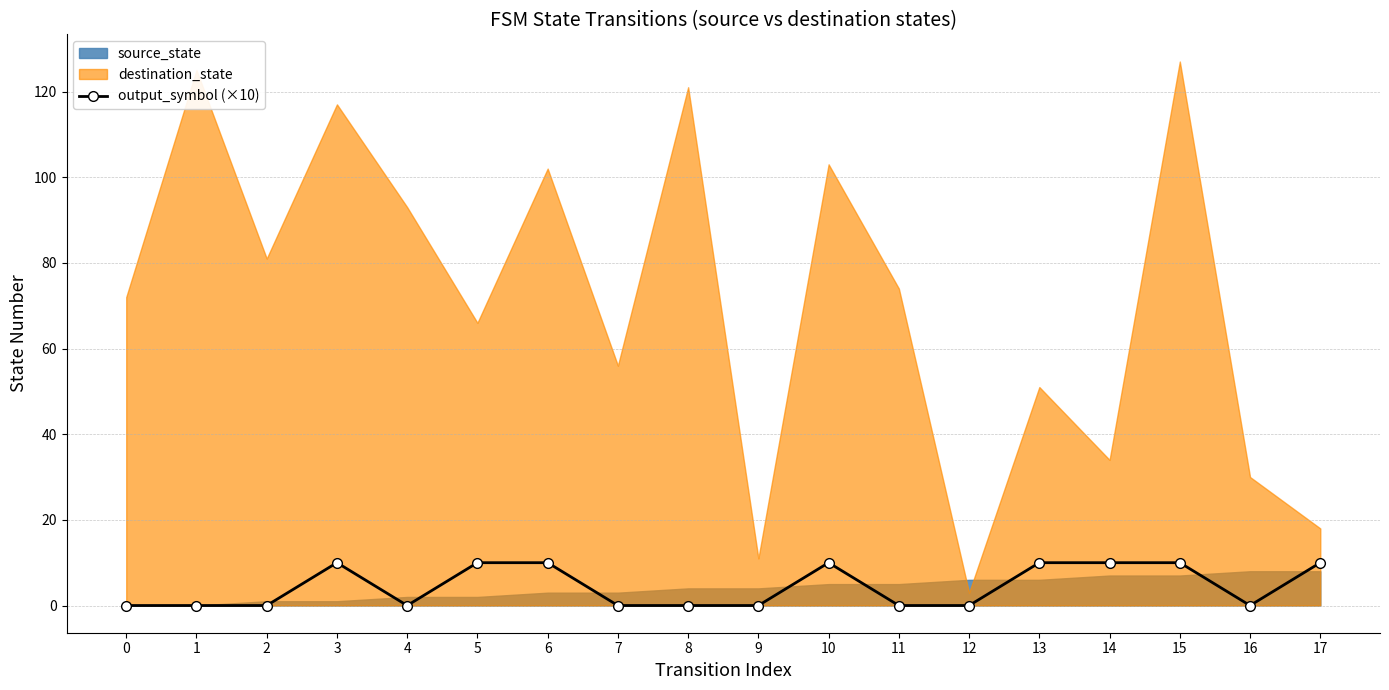

The value of output_symbol (×10) at 5 is 10. True or false?

True